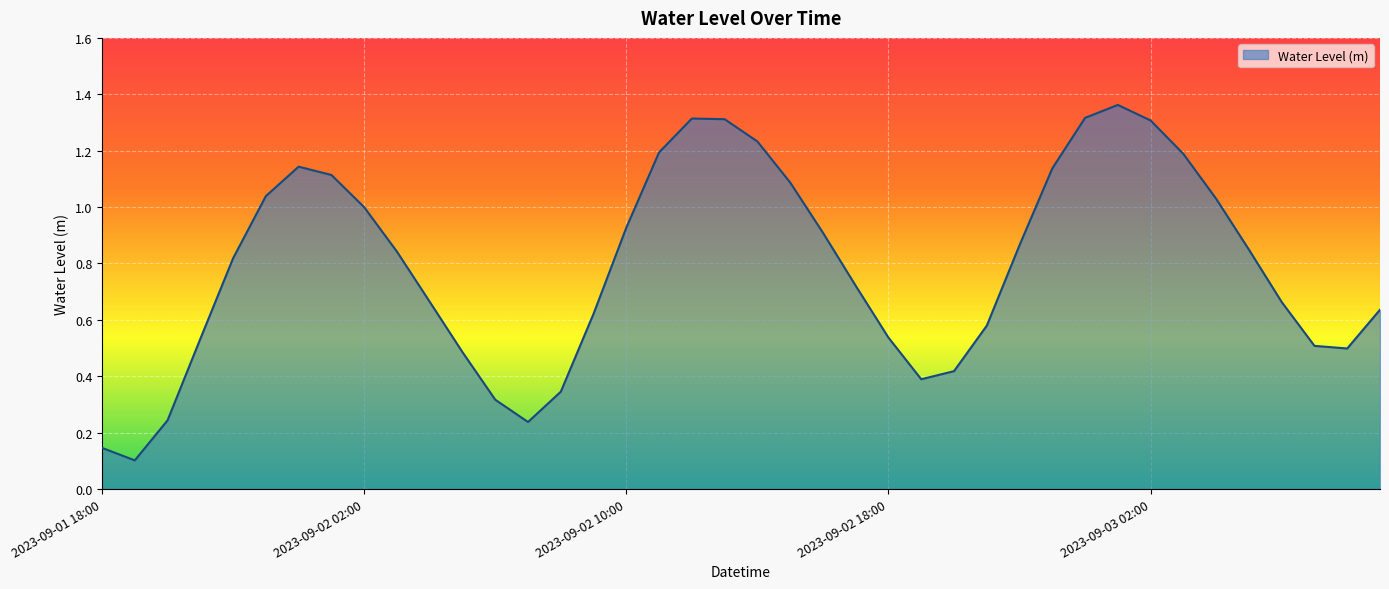

List the labels in order of value, largest first.

2023-09-03 01:00, 2023-09-03 00:00, 2023-09-02 12:00, 2023-09-02 13:00, 2023-09-03 02:00, 2023-09-02 14:00, 2023-09-02 11:00, 2023-09-03 03:00, 2023-09-02 00:00, 2023-09-02 23:00, 2023-09-02 01:00, 2023-09-02 15:00, 2023-09-01 23:00, 2023-09-03 04:00, 2023-09-02 02:00, 2023-09-02 10:00, 2023-09-02 16:00, 2023-09-02 22:00, 2023-09-03 05:00, 2023-09-02 03:00, 2023-09-01 22:00, 2023-09-02 17:00, 2023-09-02 04:00, 2023-09-03 06:00, 2023-09-03 09:00, 2023-09-02 09:00, 2023-09-02 21:00, 2023-09-02 18:00, 2023-09-01 21:00, 2023-09-03 07:00, 2023-09-03 08:00, 2023-09-02 05:00, 2023-09-02 20:00, 2023-09-02 19:00, 2023-09-02 08:00, 2023-09-02 06:00, 2023-09-01 20:00, 2023-09-02 07:00, 2023-09-01 18:00, 2023-09-01 19:00